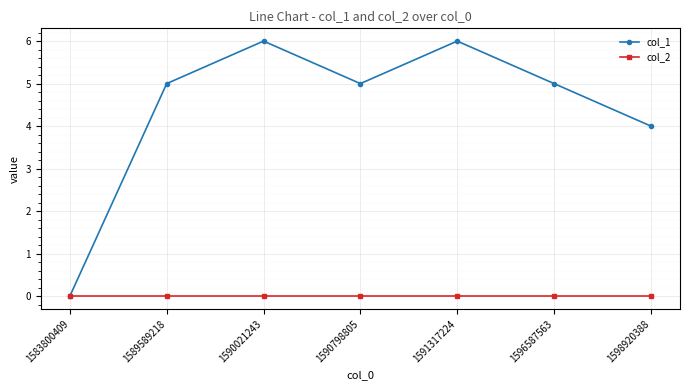

Rank the series by their maximum value, from lowest to highest.

col_2, col_1